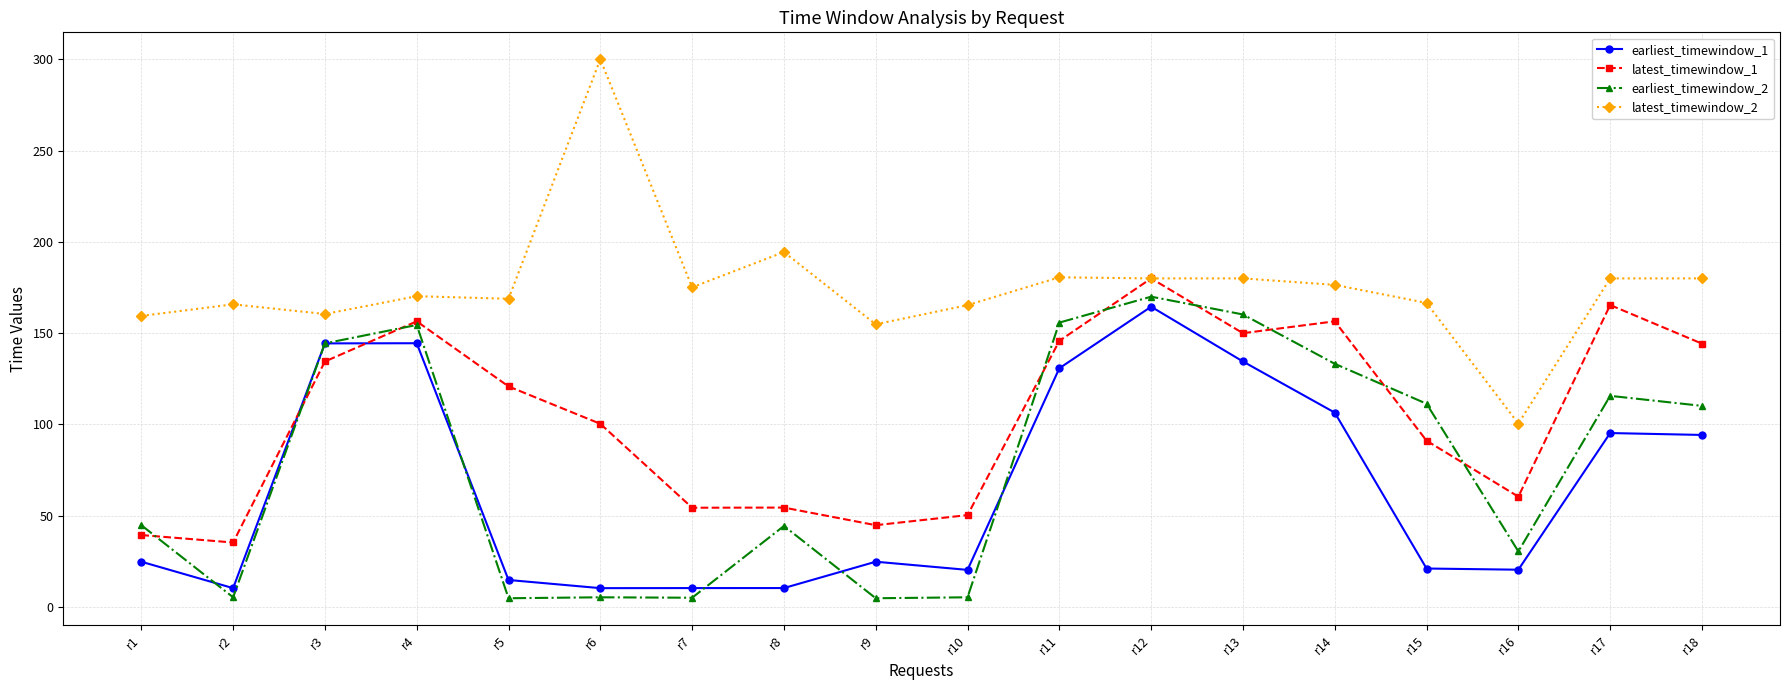

At which category is the sum across all series the highest?

r12